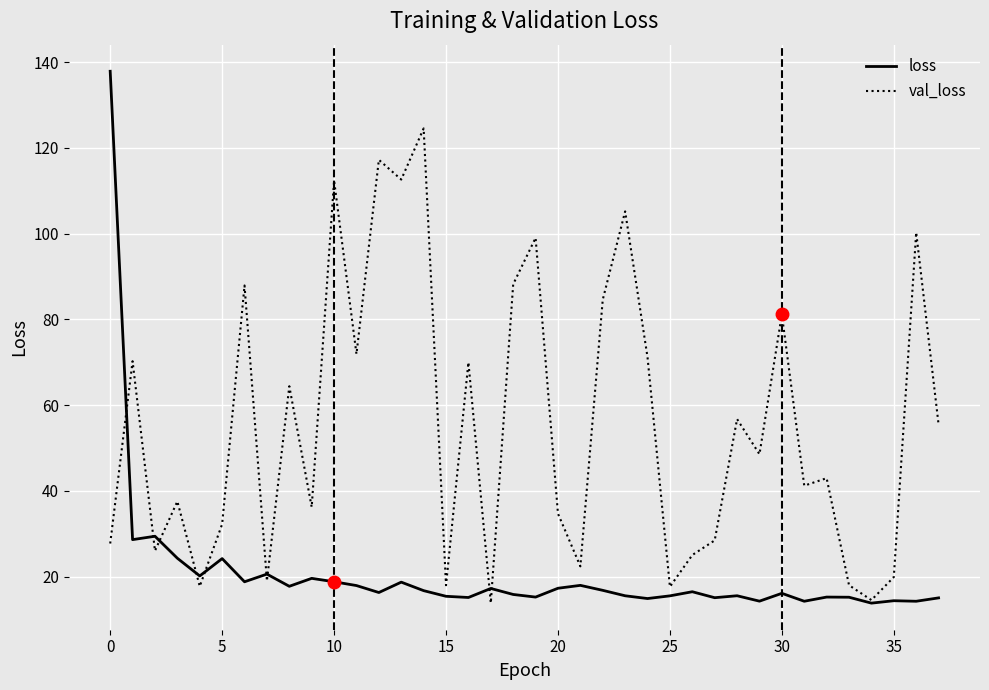

Rank the series by their maximum value, from lowest to highest.

val_loss, loss